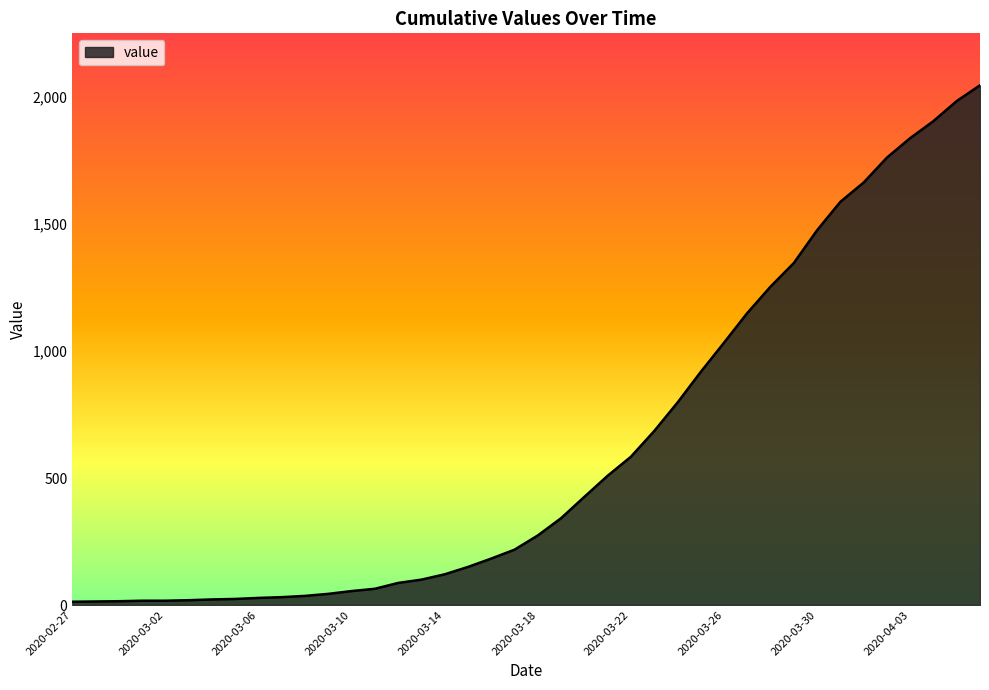

What is the maximum value shown in the chart?

2047